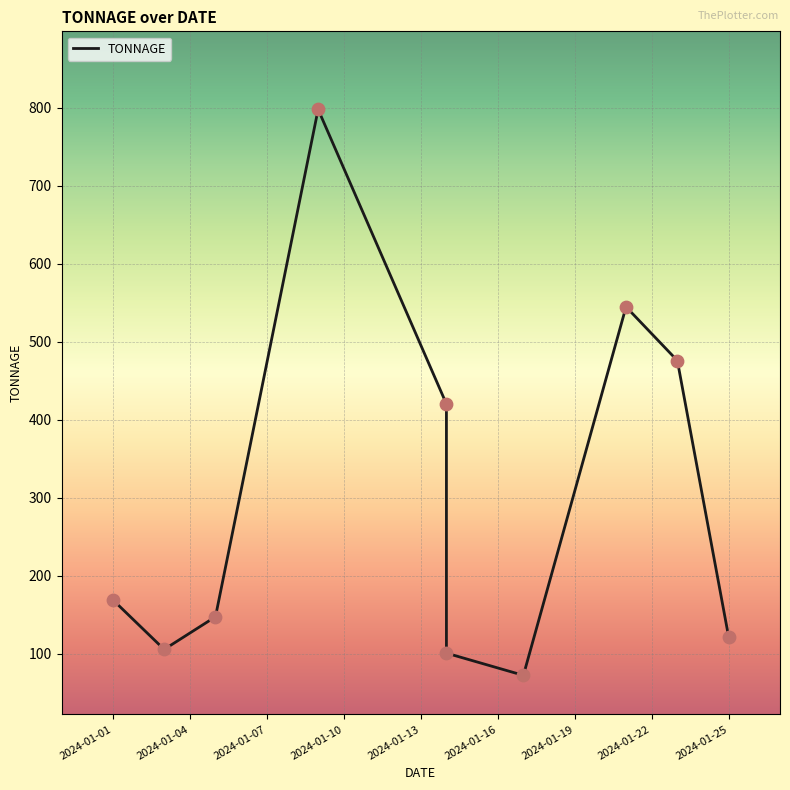

Which has a higher value, 2024-01-16 or 2024-01-13?

2024-01-13